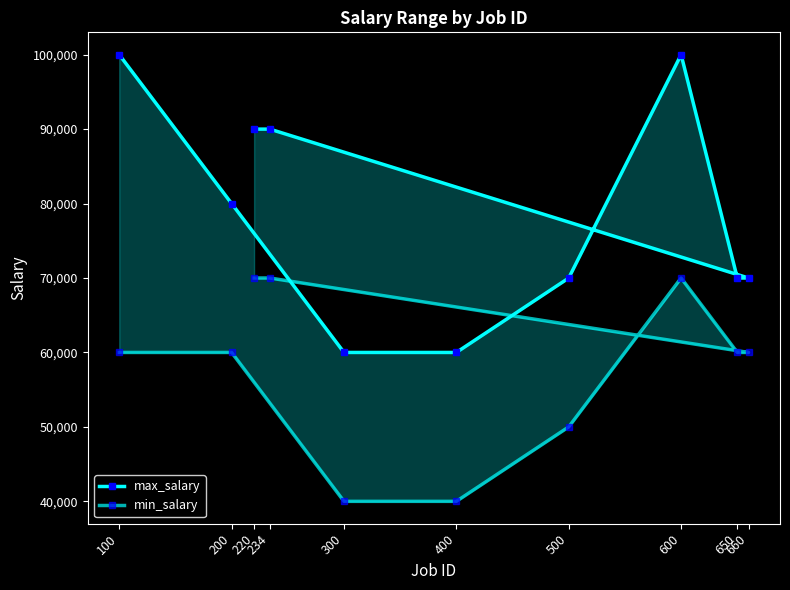

What are all the series names shown in the legend?

max_salary, min_salary